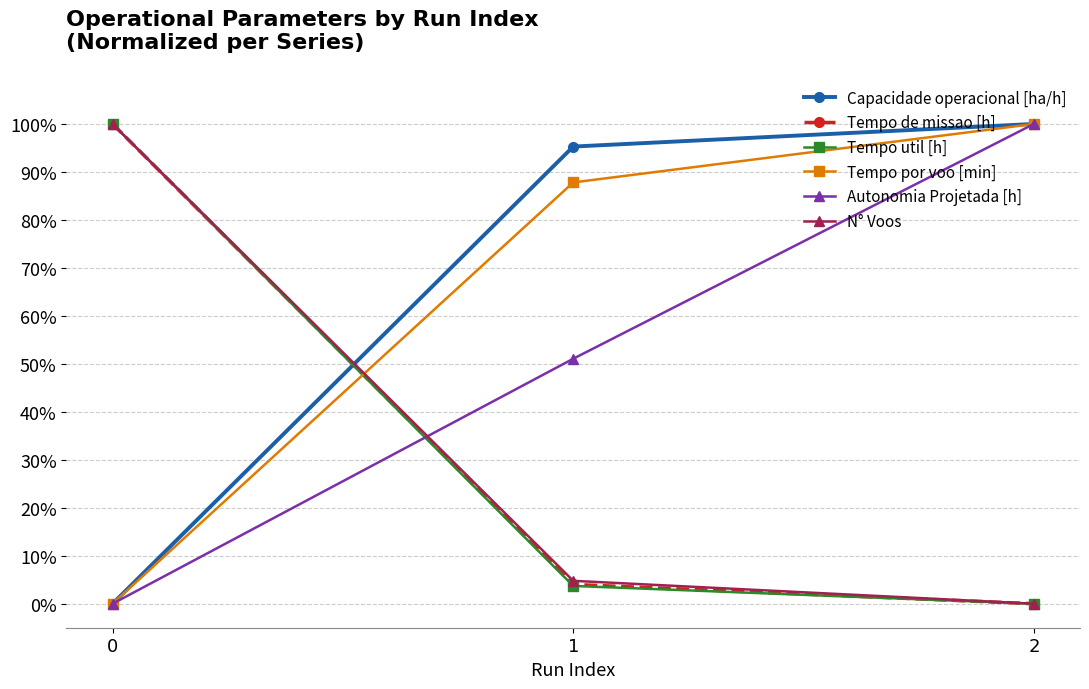

Is the value of Tempo util [h] at 2 greater than the value of Autonomia Projetada [h] at 2?

No